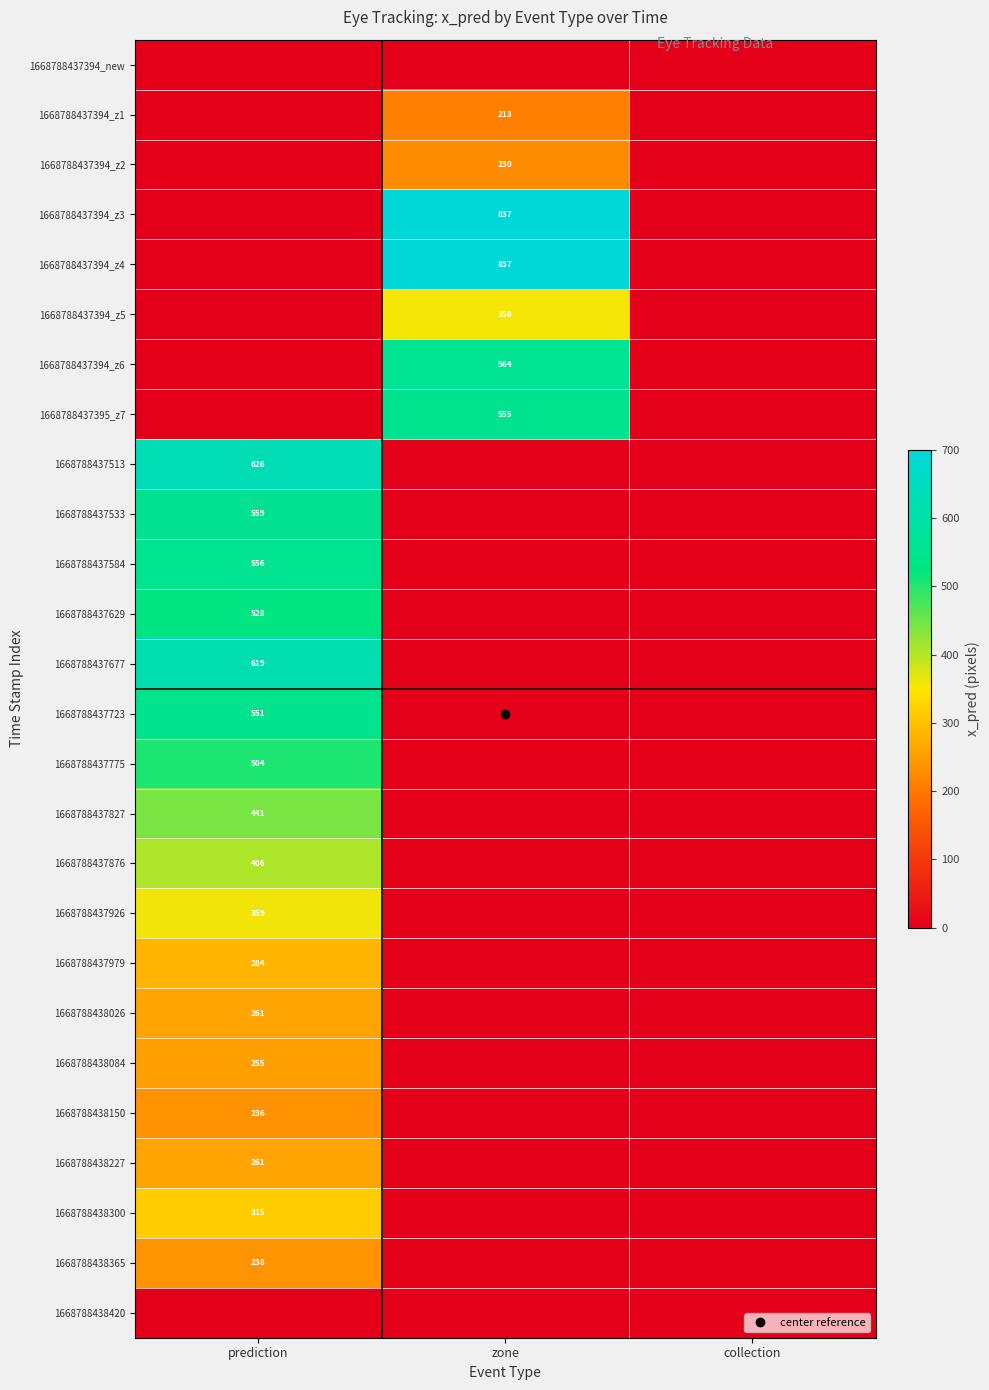

At which label is 1668788438150 closest to 117?

zone